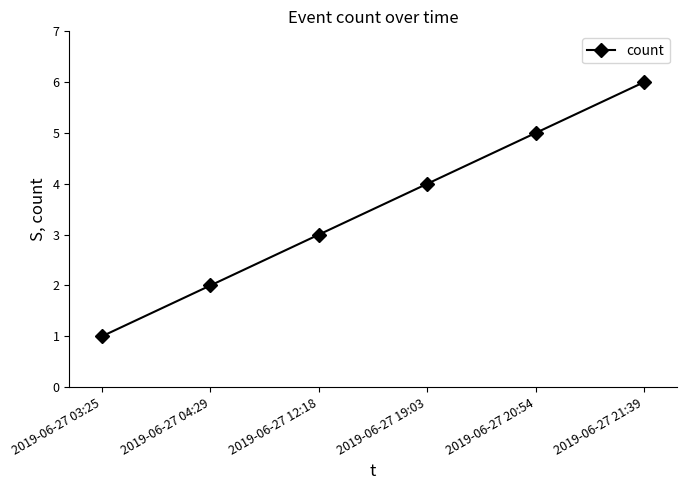

What is the sum of the values at 2019-06-27 12:18 and 2019-06-27 21:39?

9